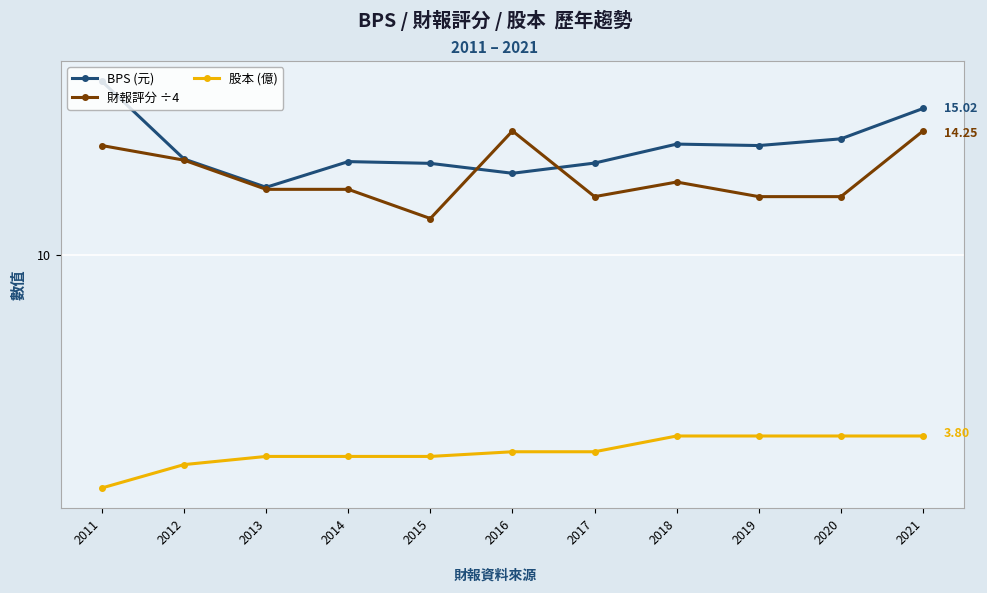

What is the approximate value of 股本 (億) at 2013?

3.1